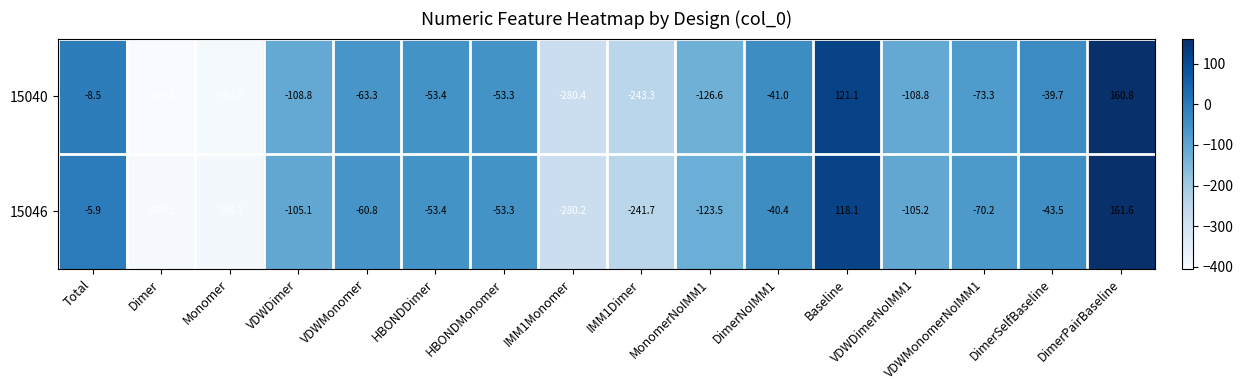

Is it true that 15046 equals -12.2 at VDWMonomer?

False